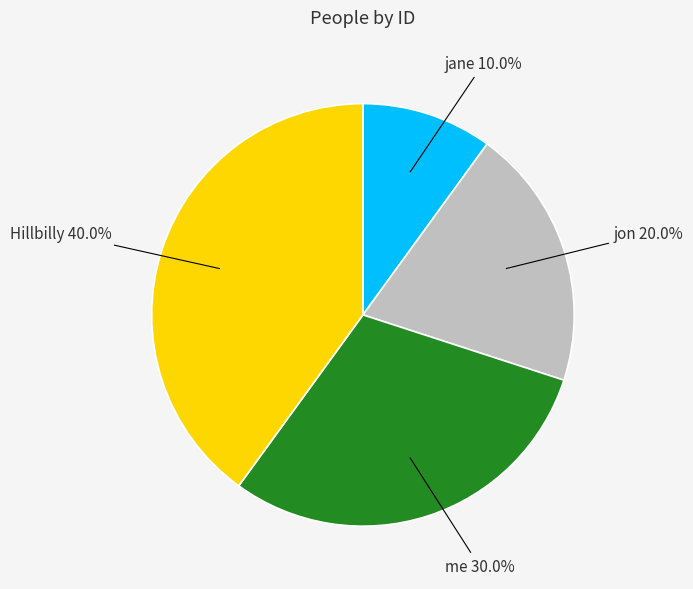

How many segments does this pie chart have?

4